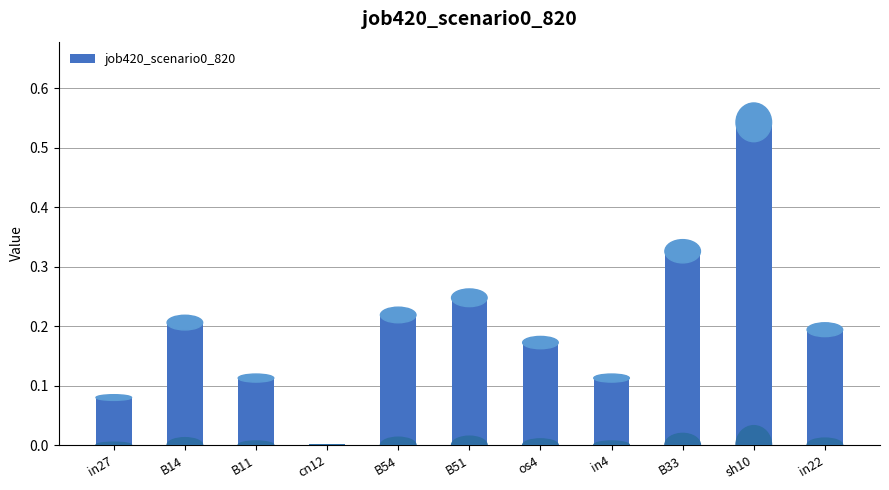

What is the change in value from in4 to B33?

+0.2